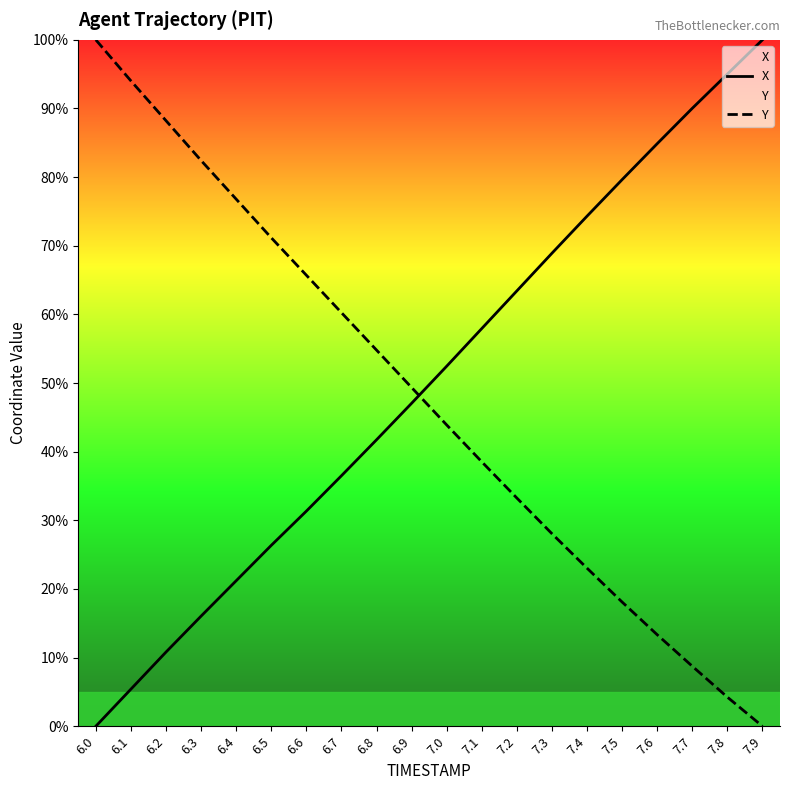

Is this an area chart (filled region under the line)?

No